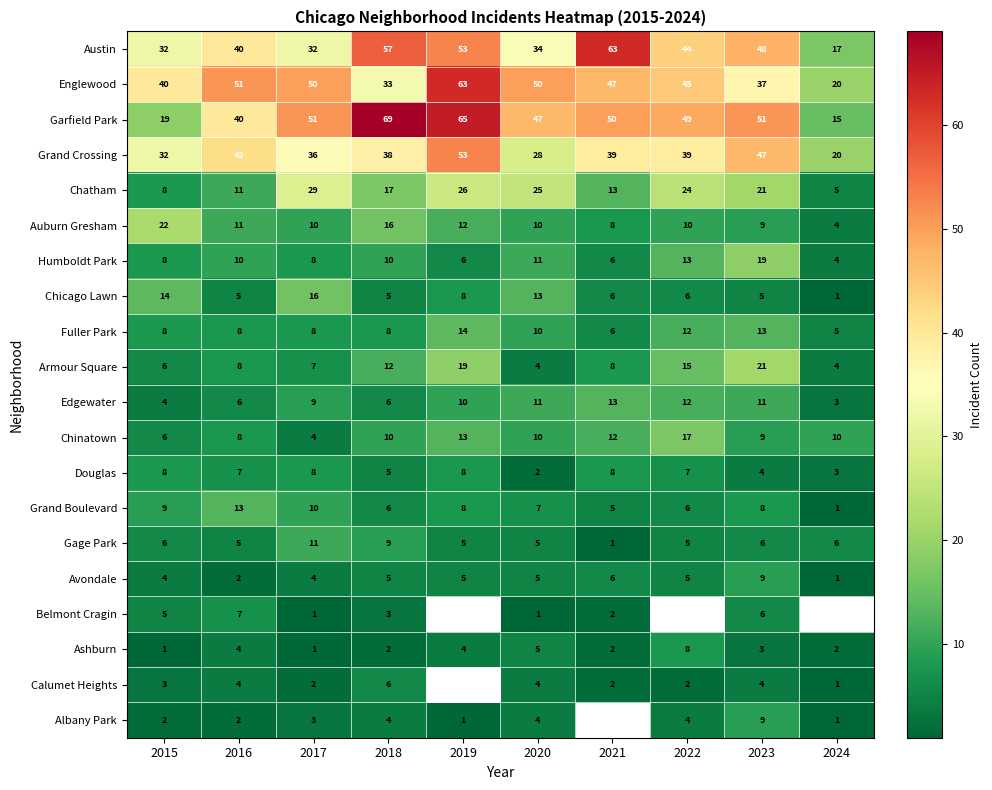

What is the smallest value displayed?

1.0